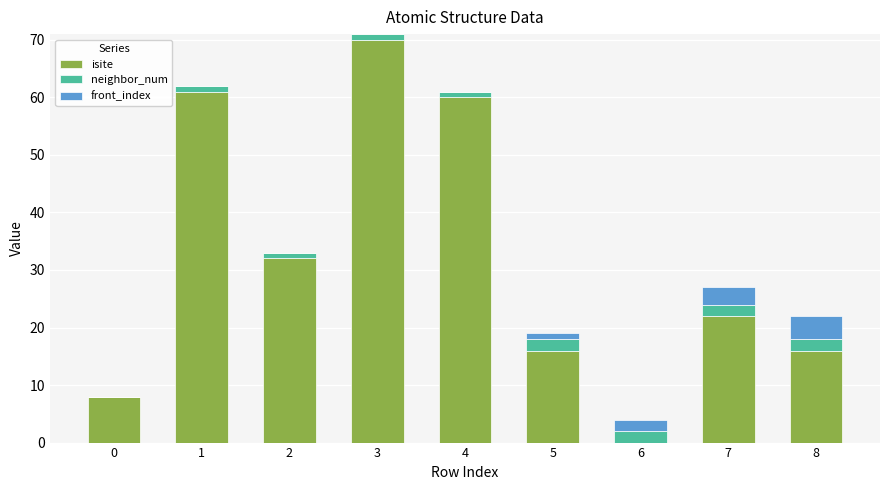

At which category is the sum across all series the highest?

3